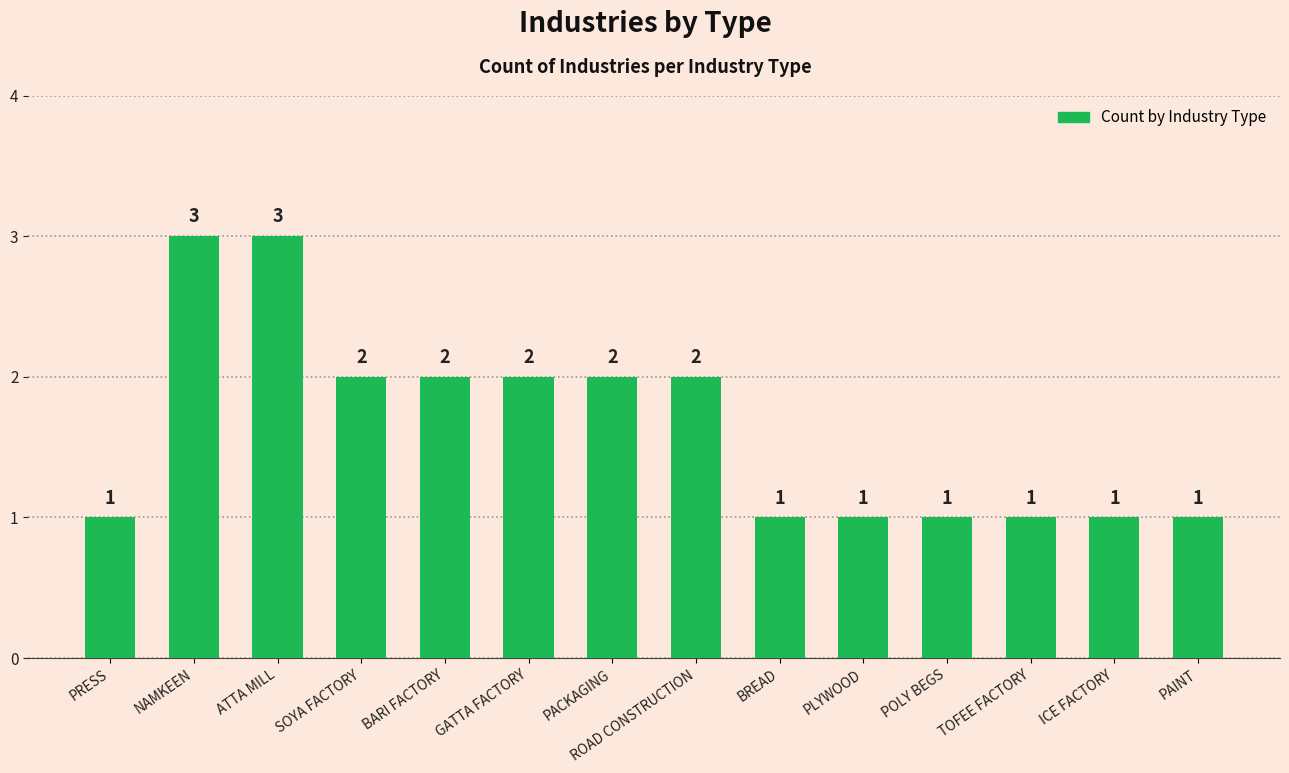

Where does the data first go above 2?

NAMKEEN